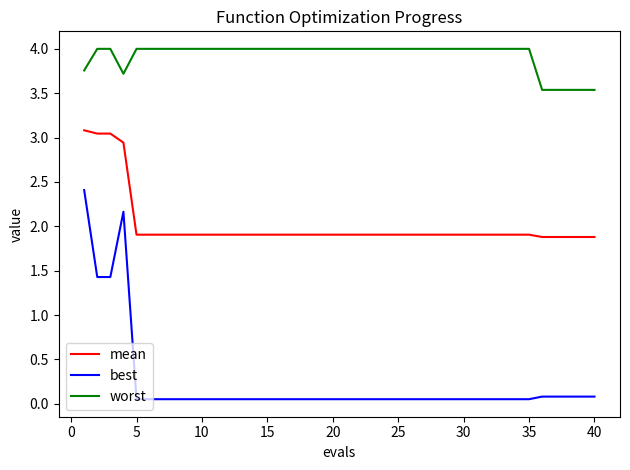

Count the number of categories in the chart.

40